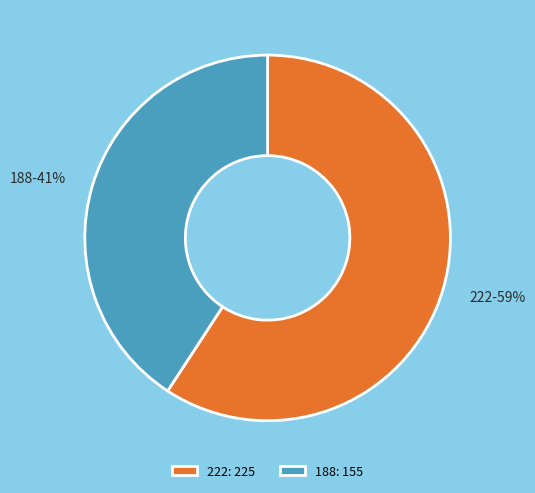

Which slice represents more than half of the pie?

222